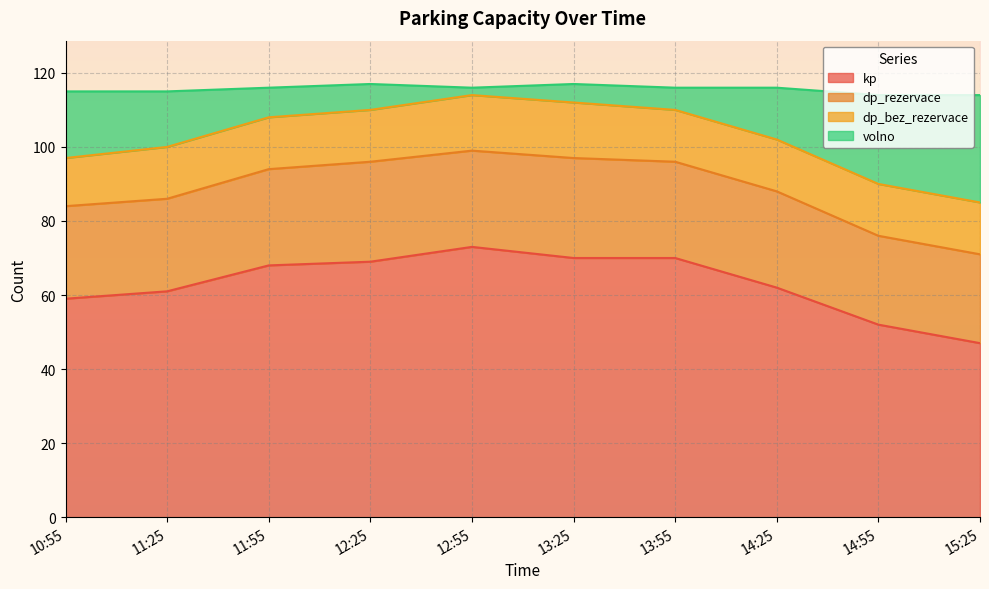

What is the label of the 7th point from the right?

12:25